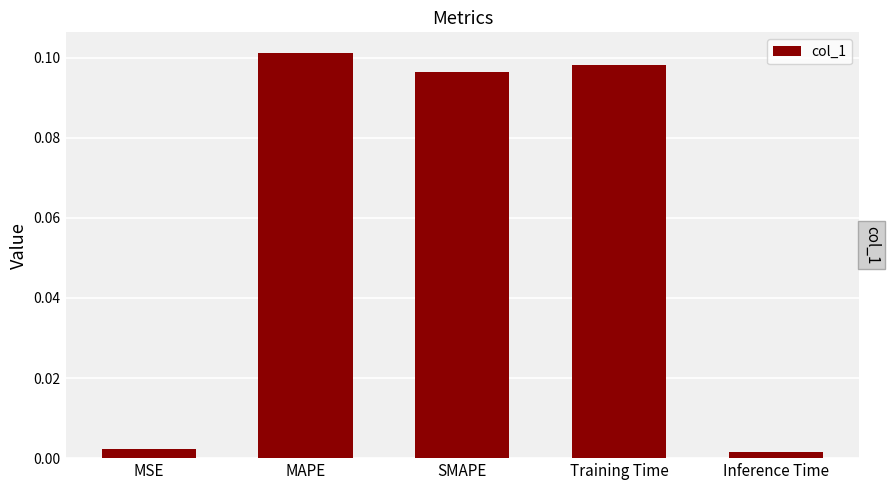

Does the chart contain stacked bars?

No